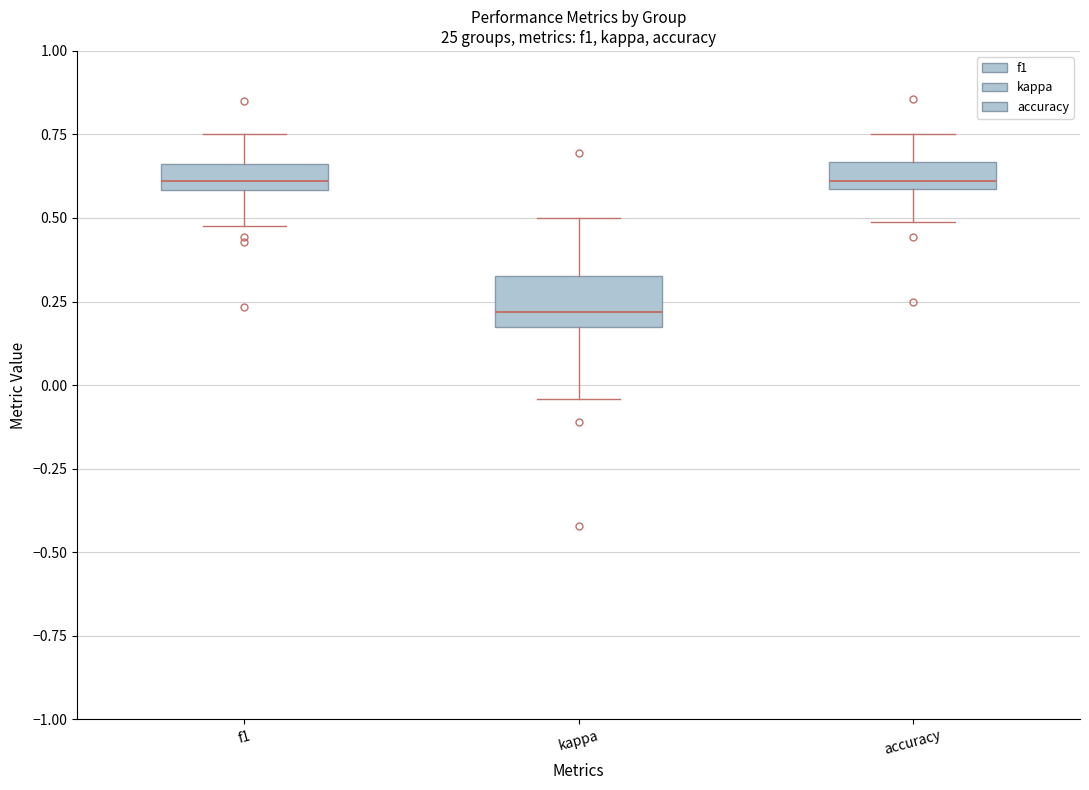

Comparing the boxes themselves (not the whiskers), which one is the tallest?

kappa